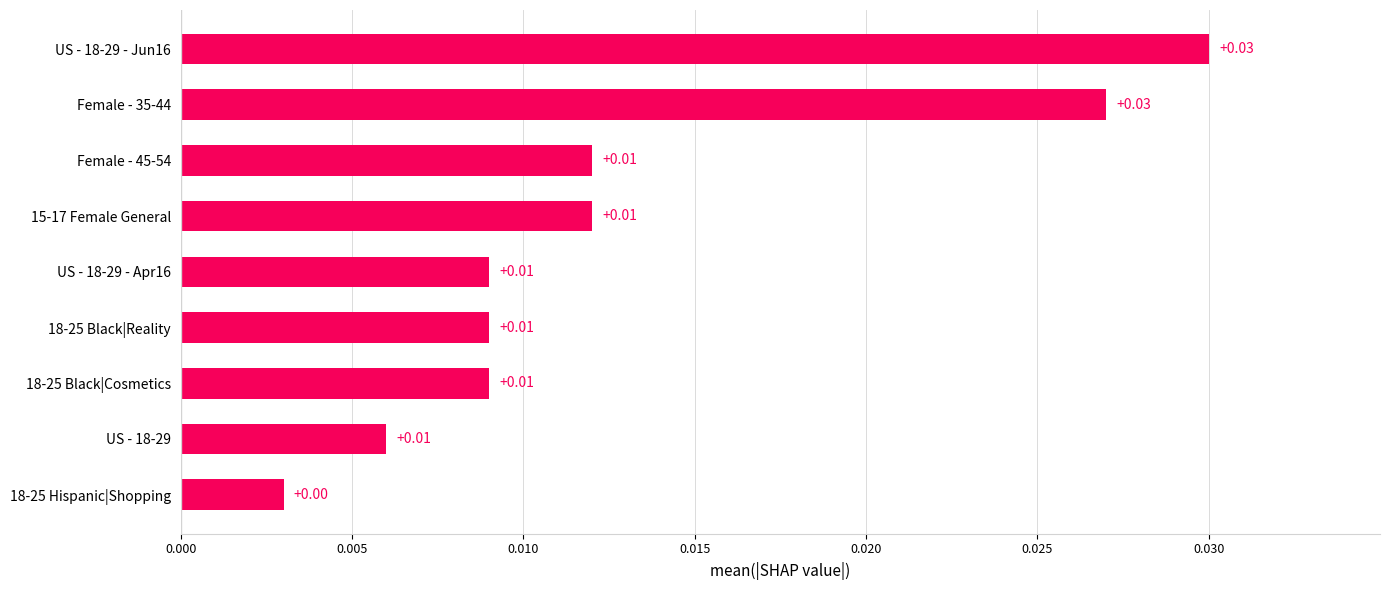

Which has a higher value, 15-17 Female General or 18-25 Hispanic|Shopping?

15-17 Female General